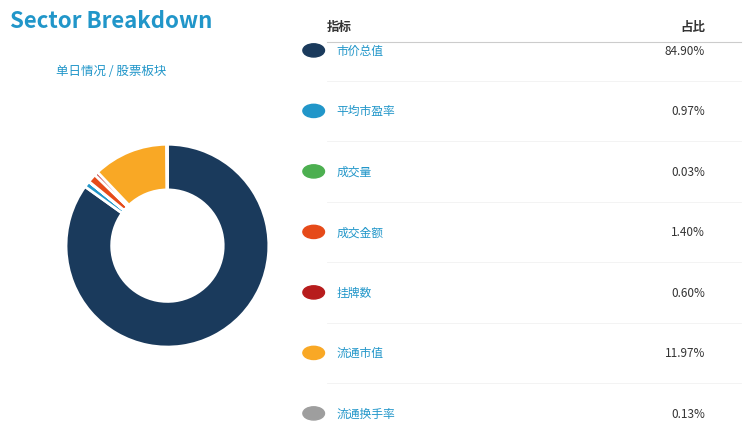

Is there a majority slice in this chart?

Yes